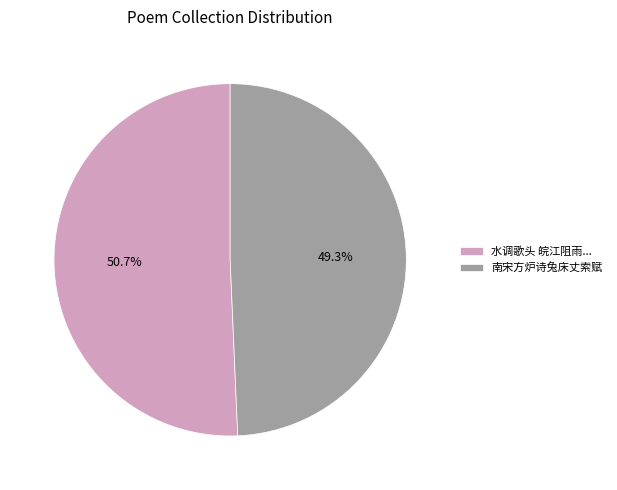

Rank the categories by value from highest to lowest.

水调歌头 皖江阻雨..., 南宋方炉诗兔床丈索赋